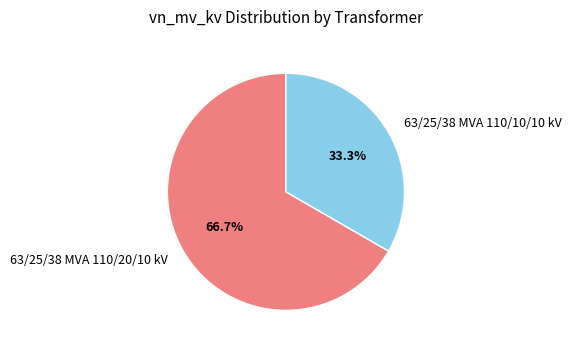

Do 63/25/38 MVA 110/20/10 kV and 63/25/38 MVA 110/10/10 kV together represent more than half of the pie?

Yes